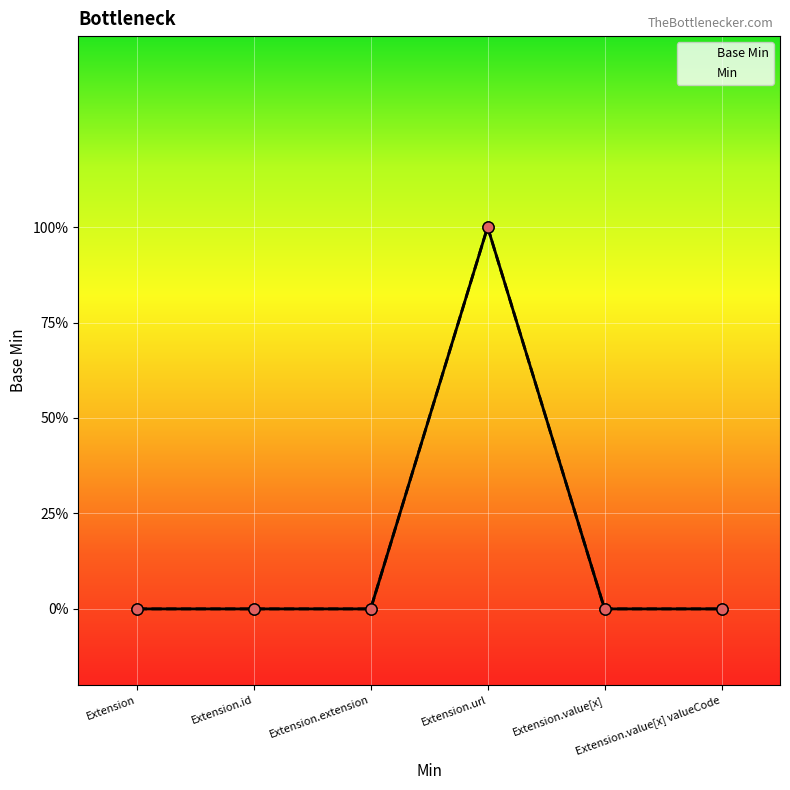

List the labels in order of value, largest first.

Extension.url, Extension, Extension.id, Extension.extension, Extension.value[x], Extension.value[x] valueCode